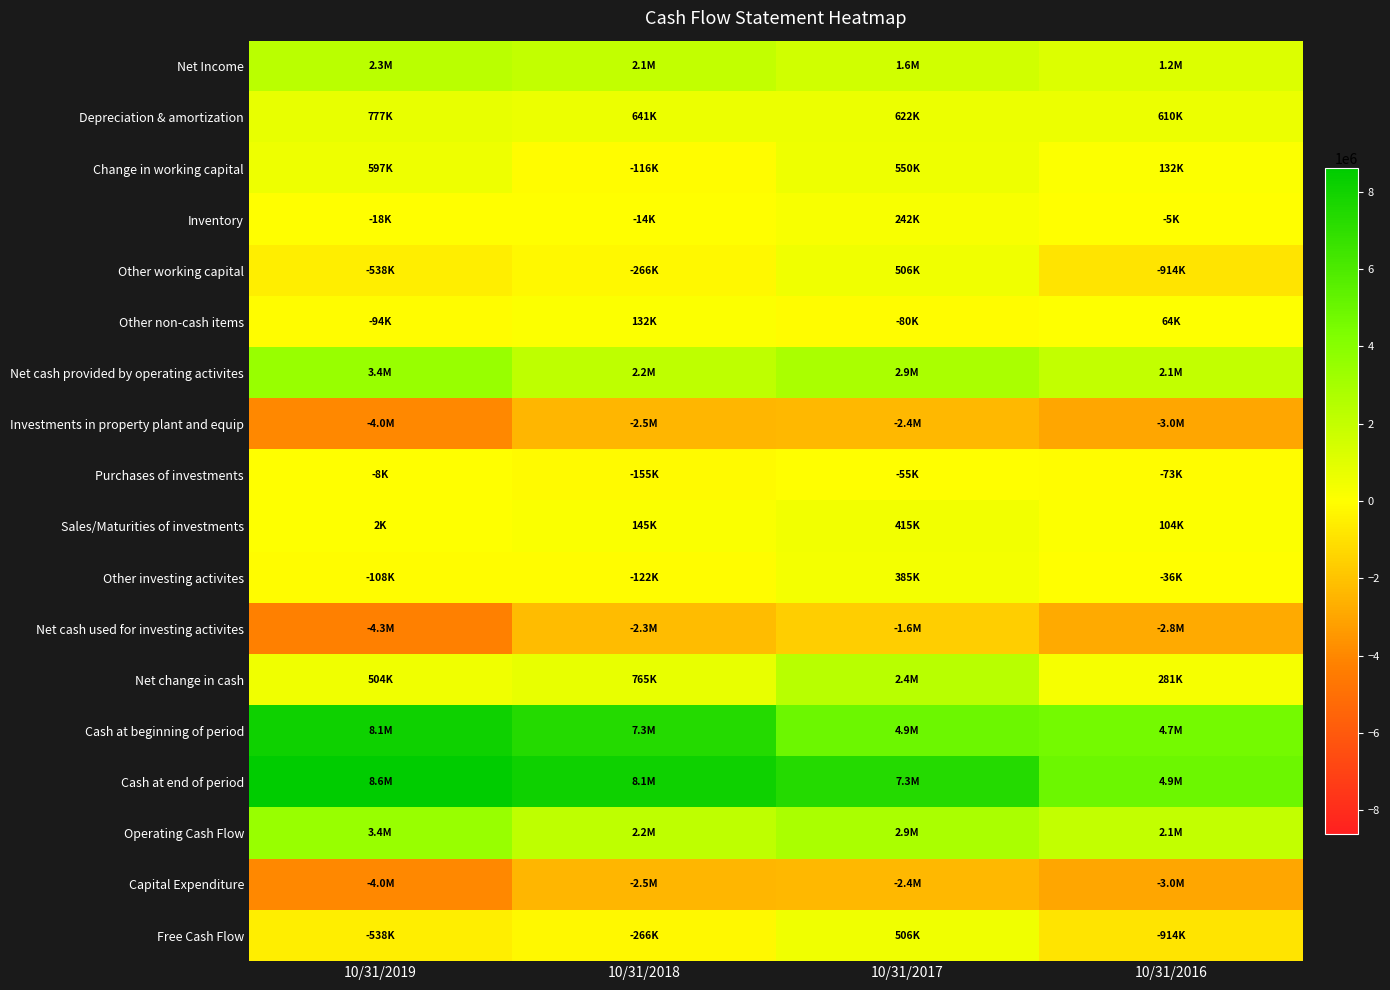

Between 10/31/2019 and 10/31/2018, which series saw the biggest shift?

Net cash used for investing activites